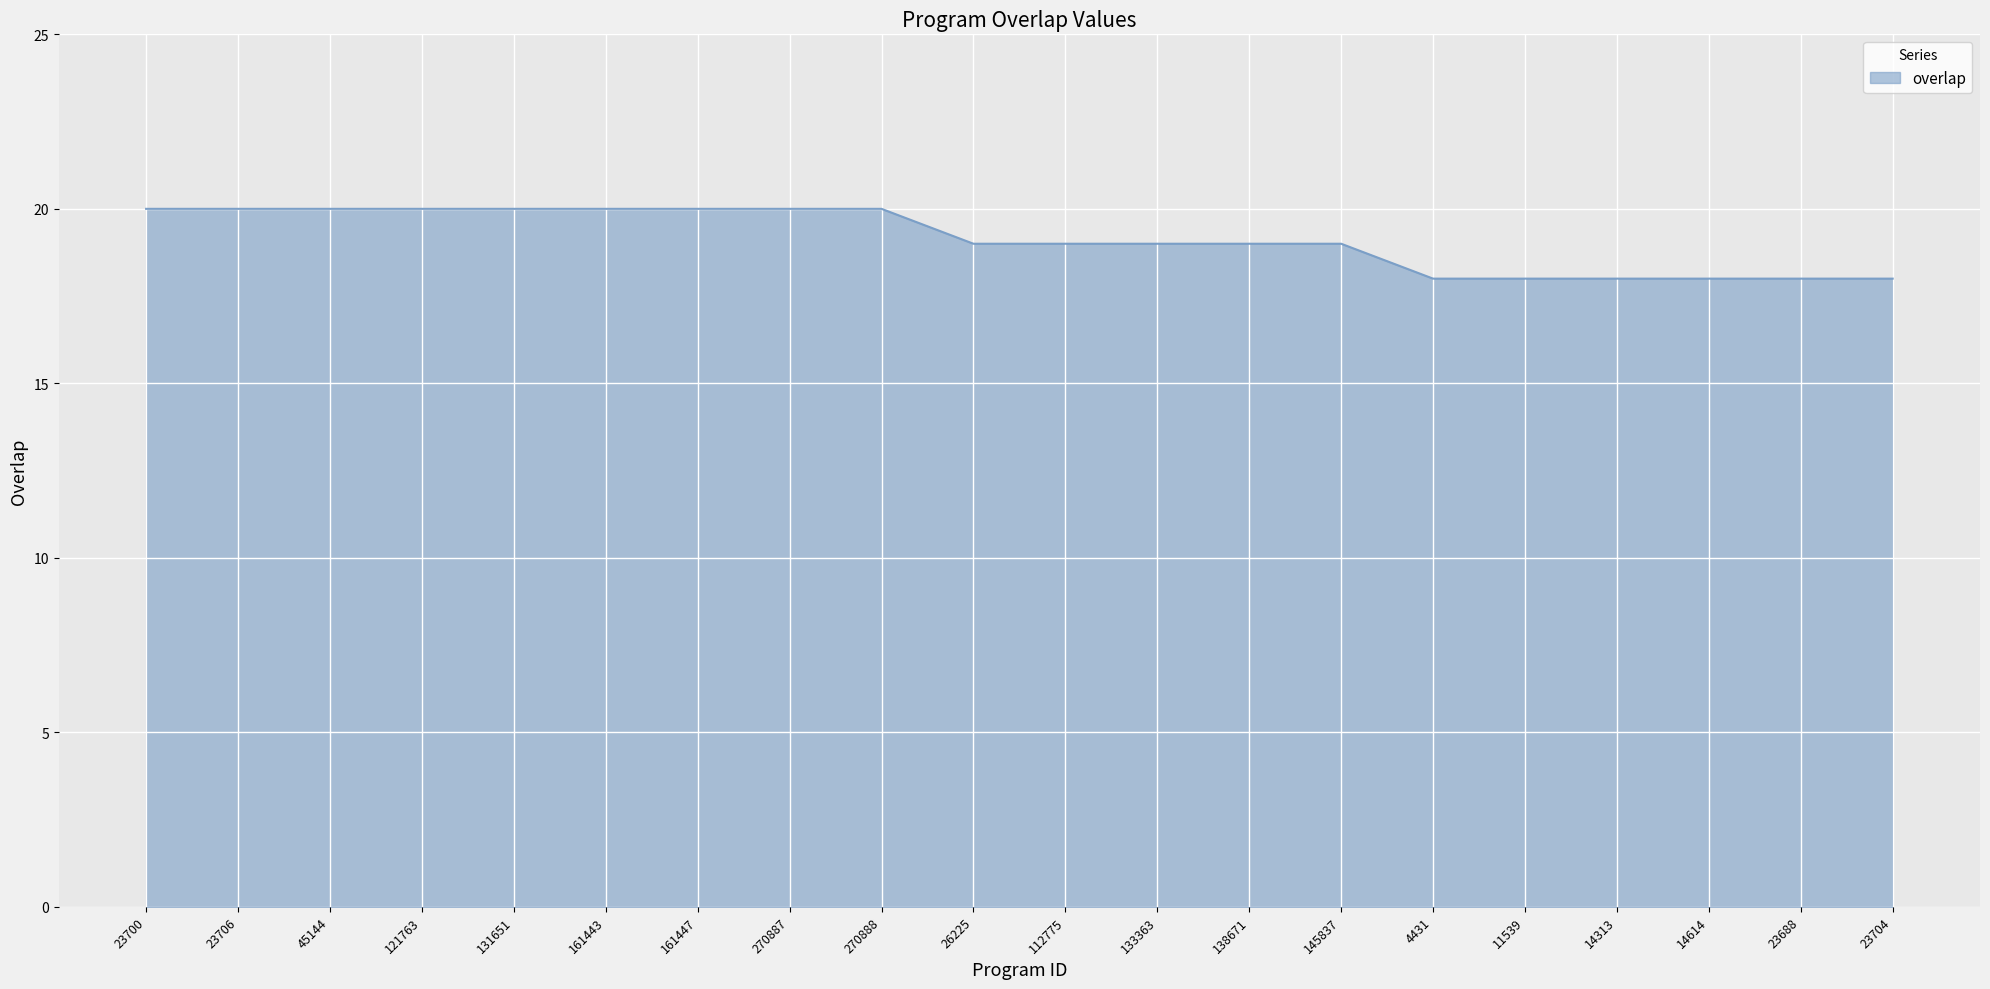

The value at 45144 is 20. True or false?

True